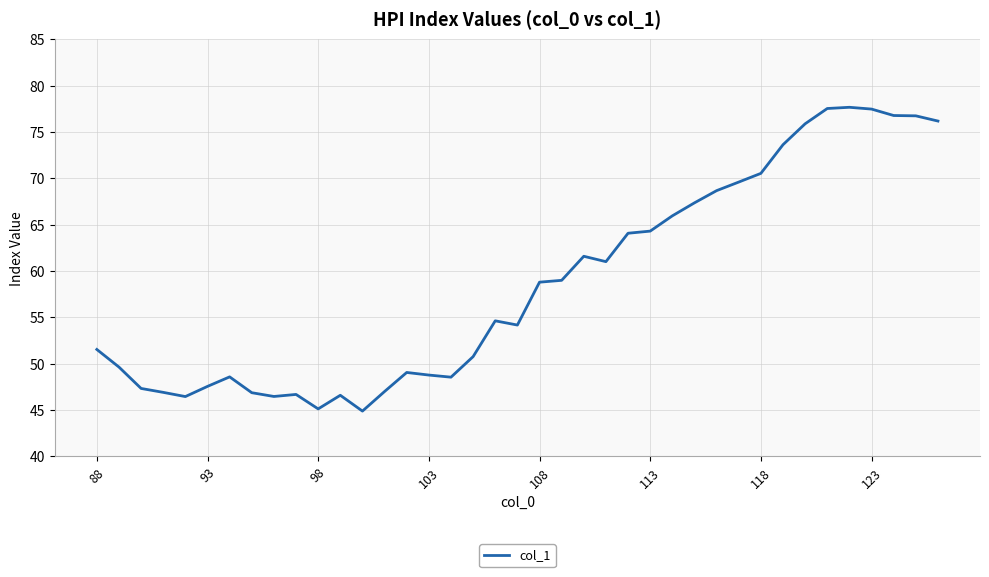

What is the maximum value shown in the chart?

77.7